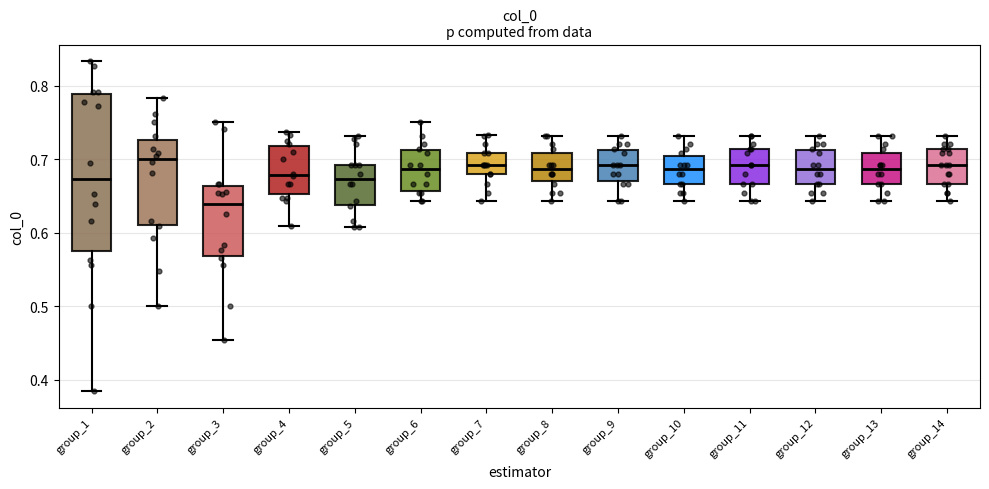

Where does the median line of the box for group_4 sit on the y-axis? The values are not printed on the chart, so give them approximately, as read against the axis.

0.68